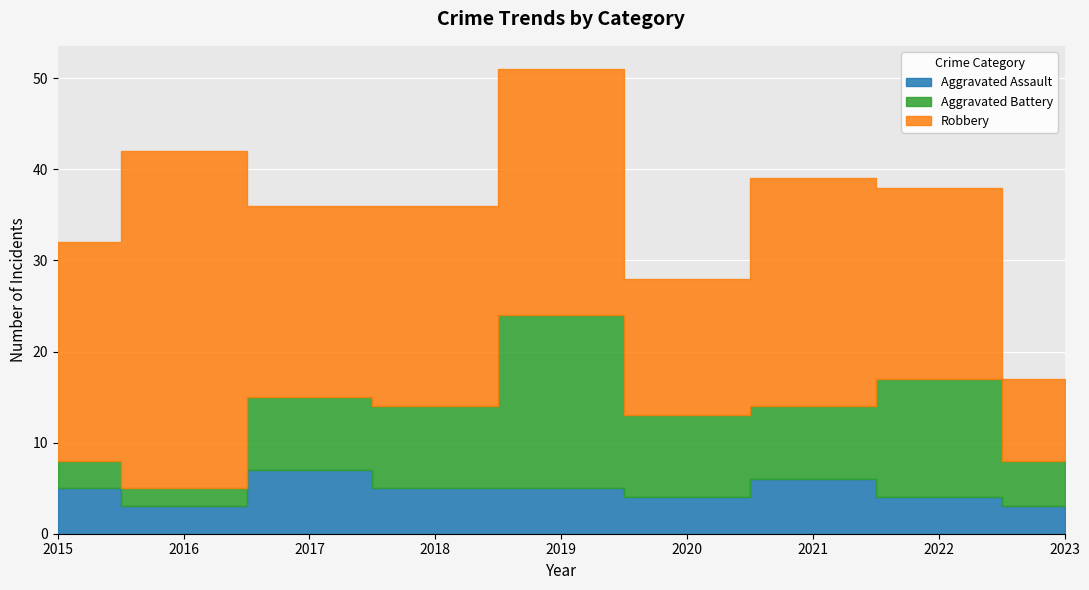

What is the total value across all series at 2019?

51